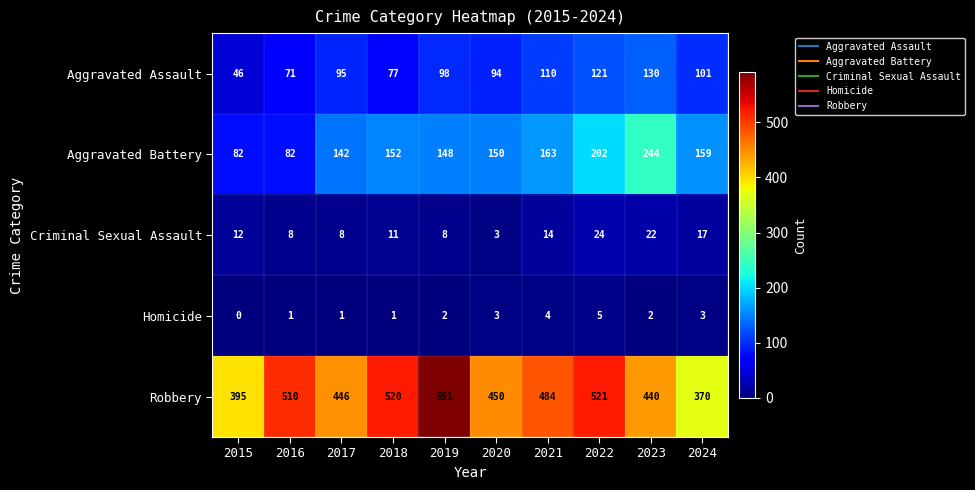

What is the total value across all series at 2023?

838